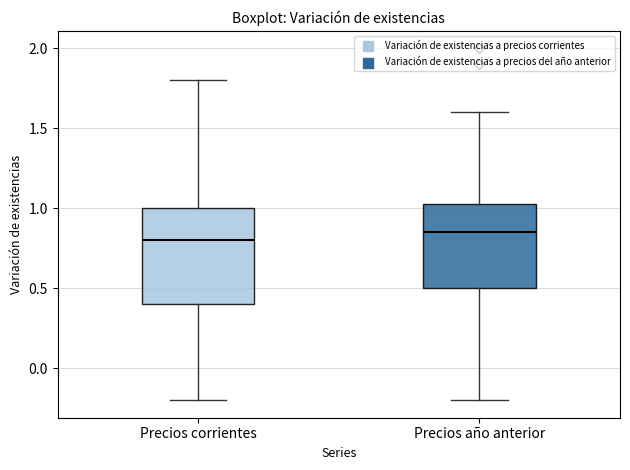

Which box's median line is the lowest?

Precios corrientes